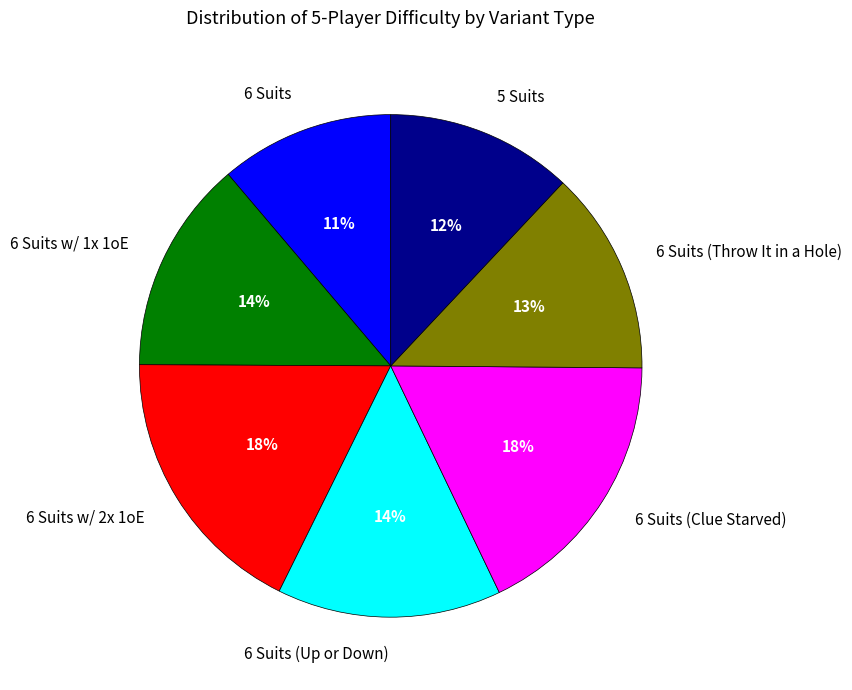

To the nearest percent, what is the difference between the largest and smallest slice percentages?

7%